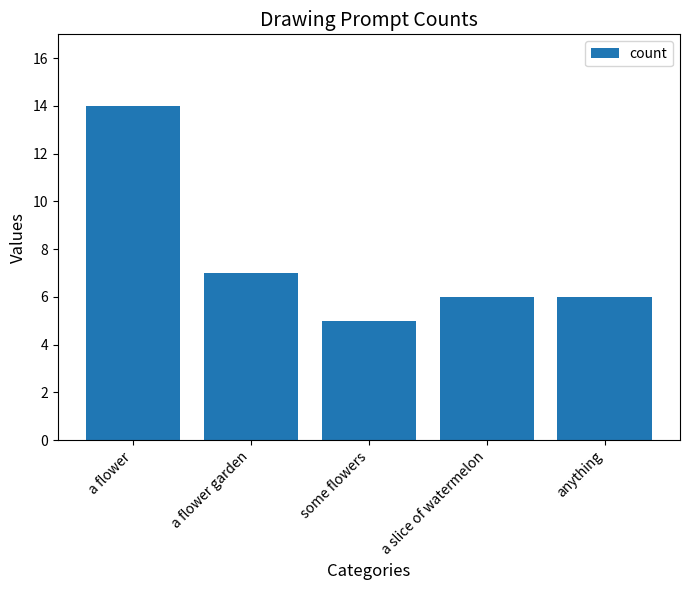

What is the value of the 3rd bar from the left?

5